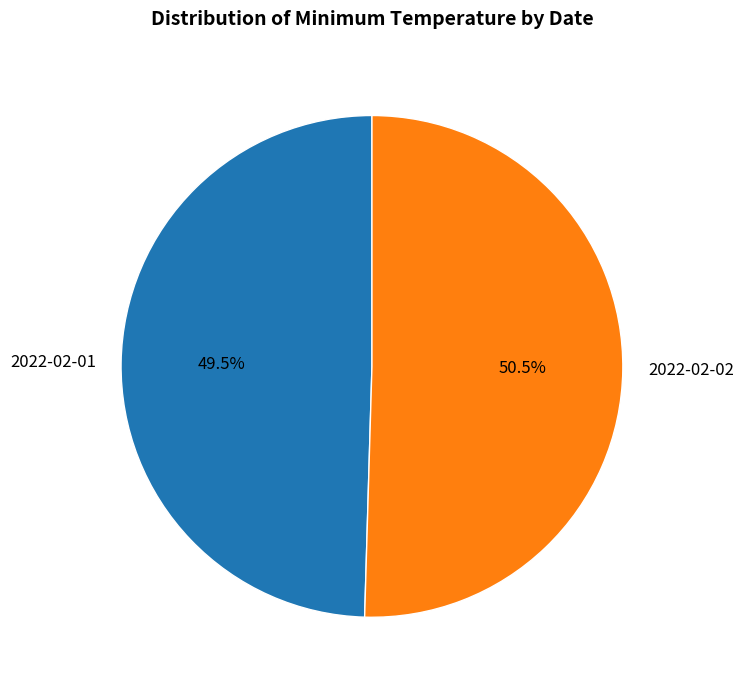

What is the smallest slice in the pie chart?

2022-02-01